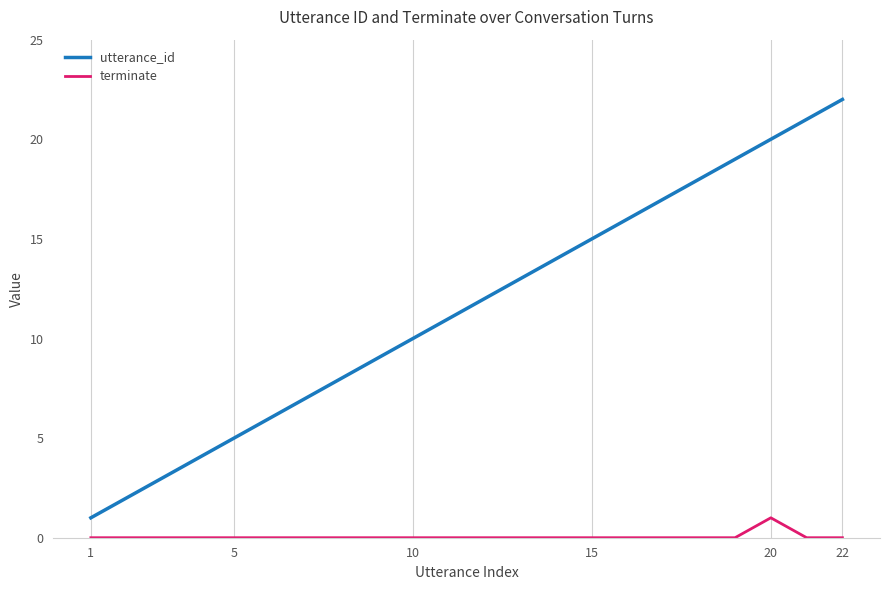

True or false: terminate and utterance_id cross at least once.

False